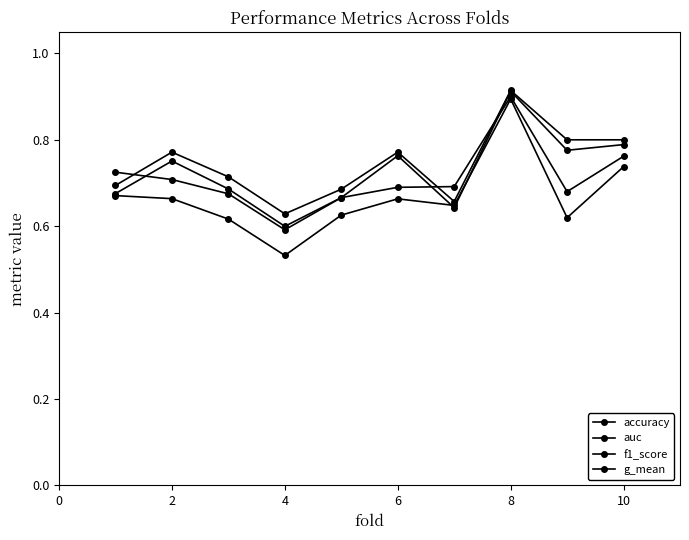

Does the chart display data point markers on the line(s)?

Yes